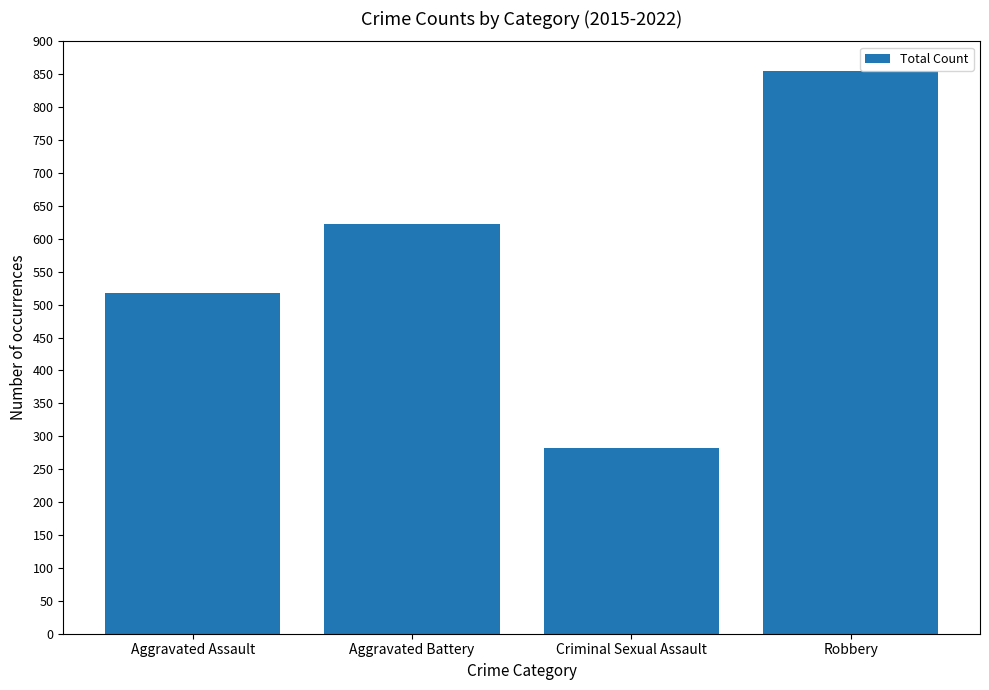

Is it true that the value at Criminal Sexual Assault is 408?

False